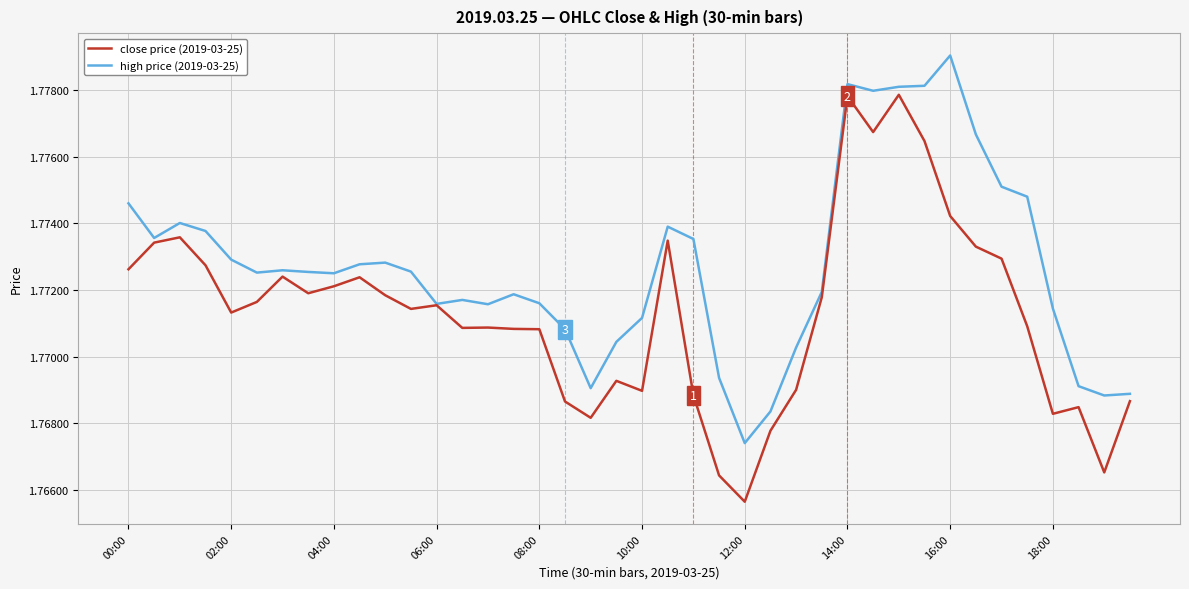

List the series in order of their overall mean, lowest first.

close price (2019-03-25), high price (2019-03-25)